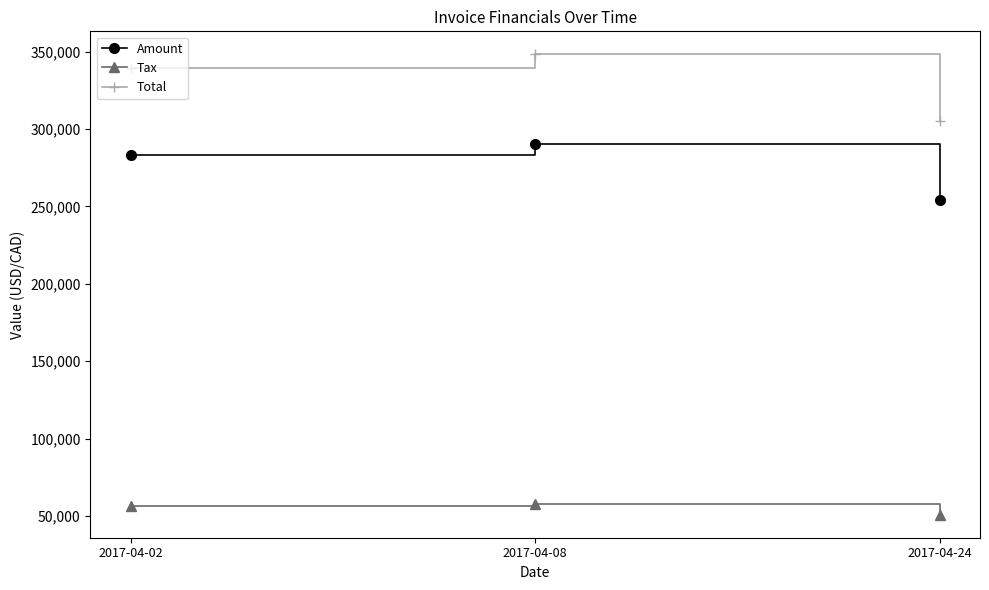

The value of Amount at 2017-04-24 is 110949.7. True or false?

False